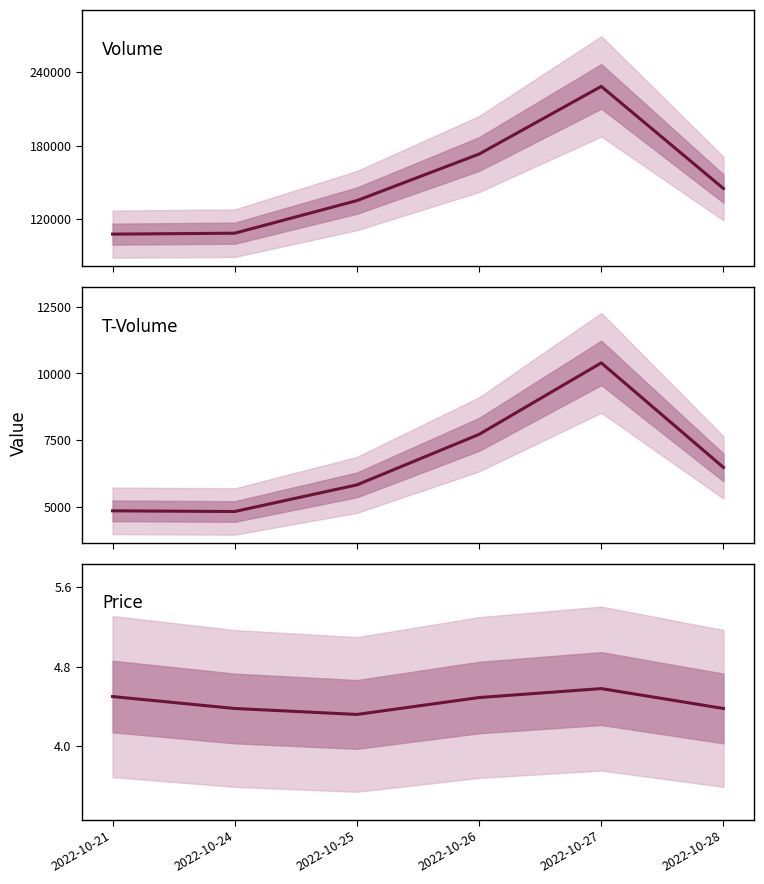

Count the number of data series in this chart.

3